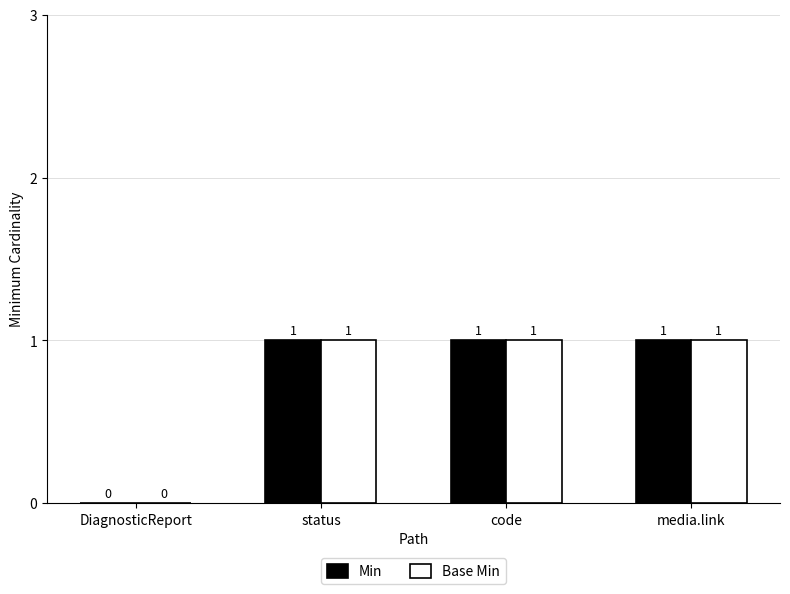

What are all the series names shown in the legend?

Min, Base Min